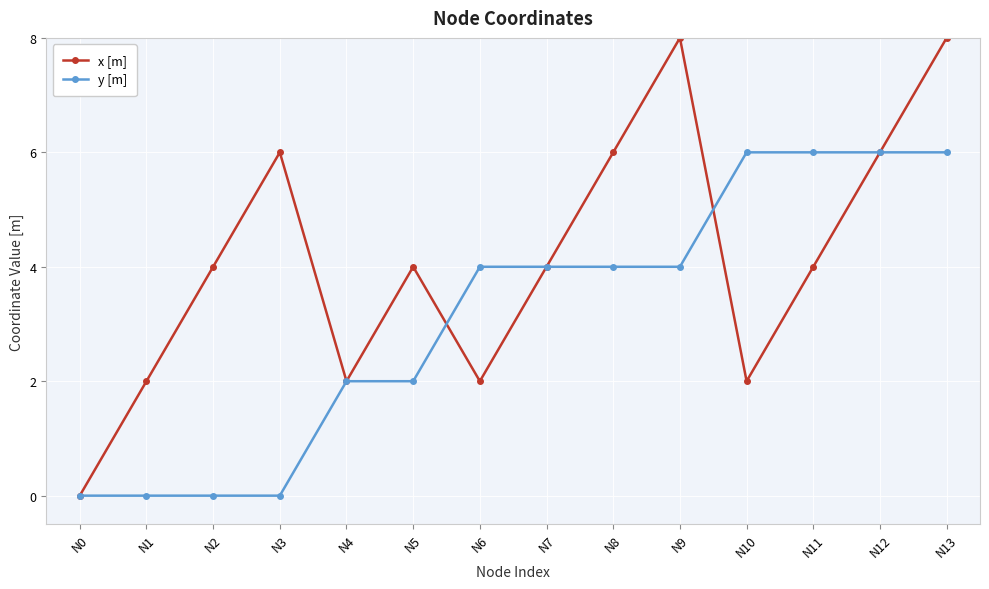

Is it true that y [m] equals 1 at N7?

False